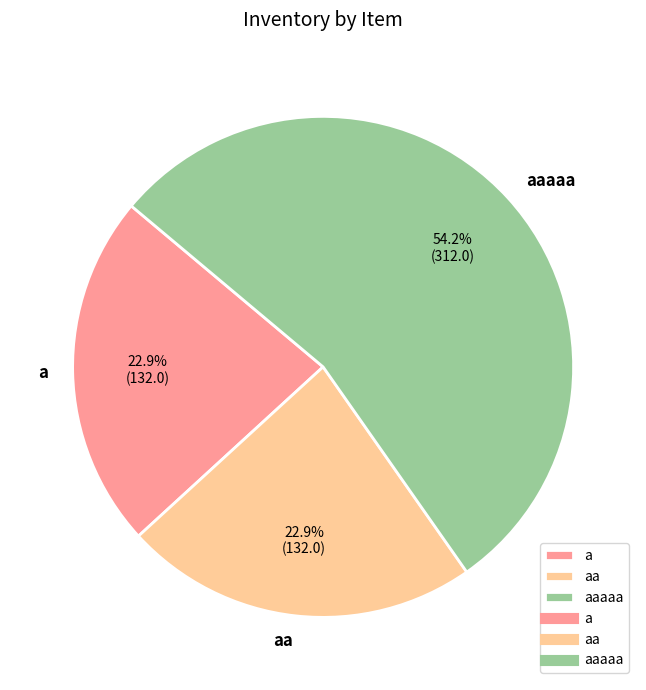

To the nearest percent, what is the combined percentage of aa and aaaaa?

77%